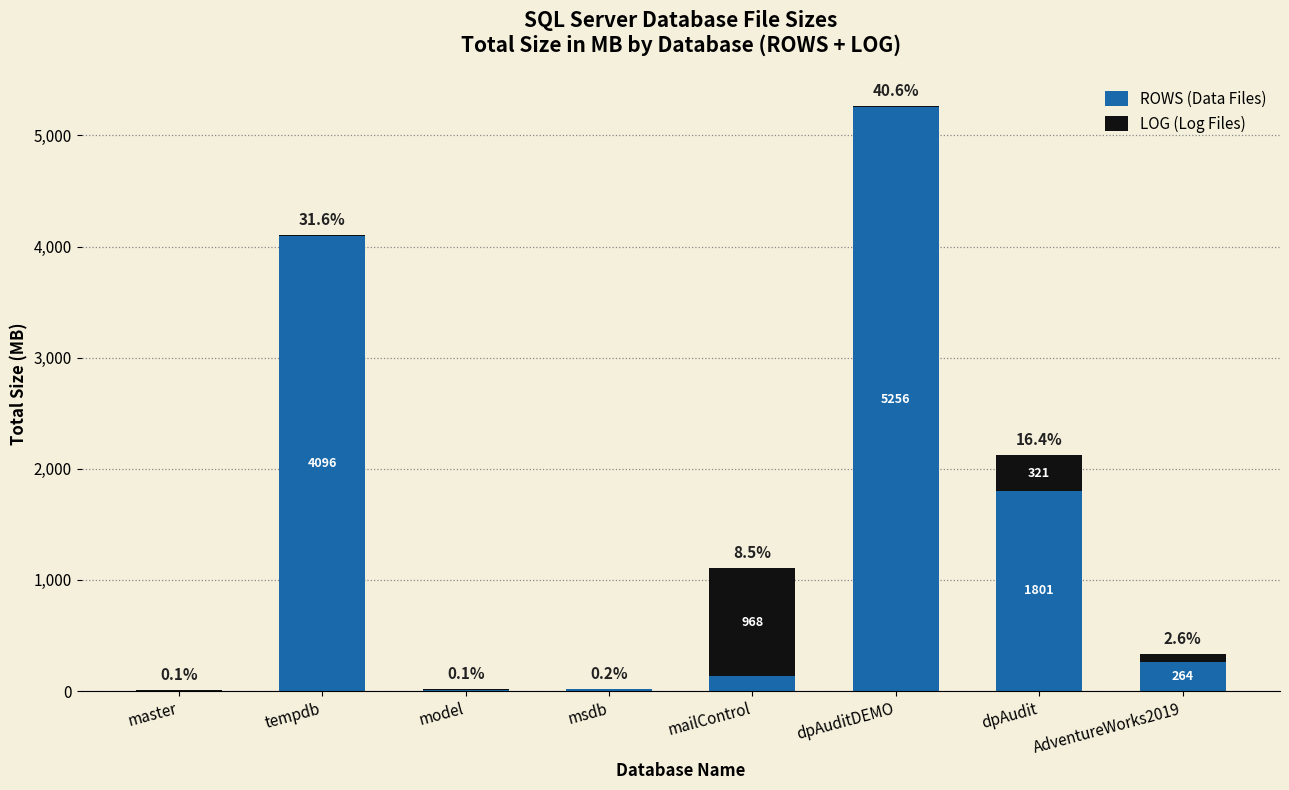

At how many categories does at least one series exceed 26?

5